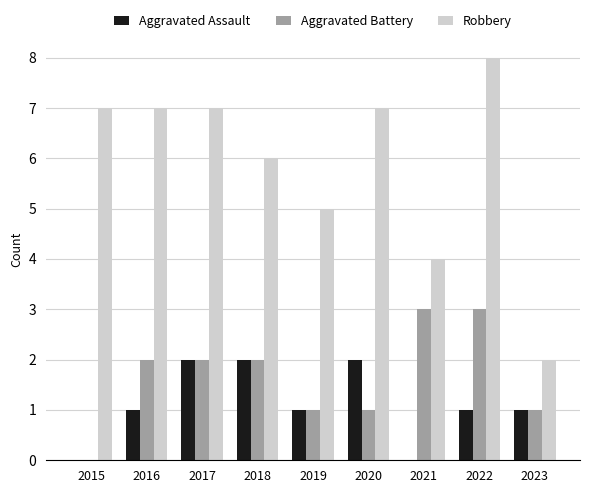

What is the spread (max minus min) of values at 2021?

4